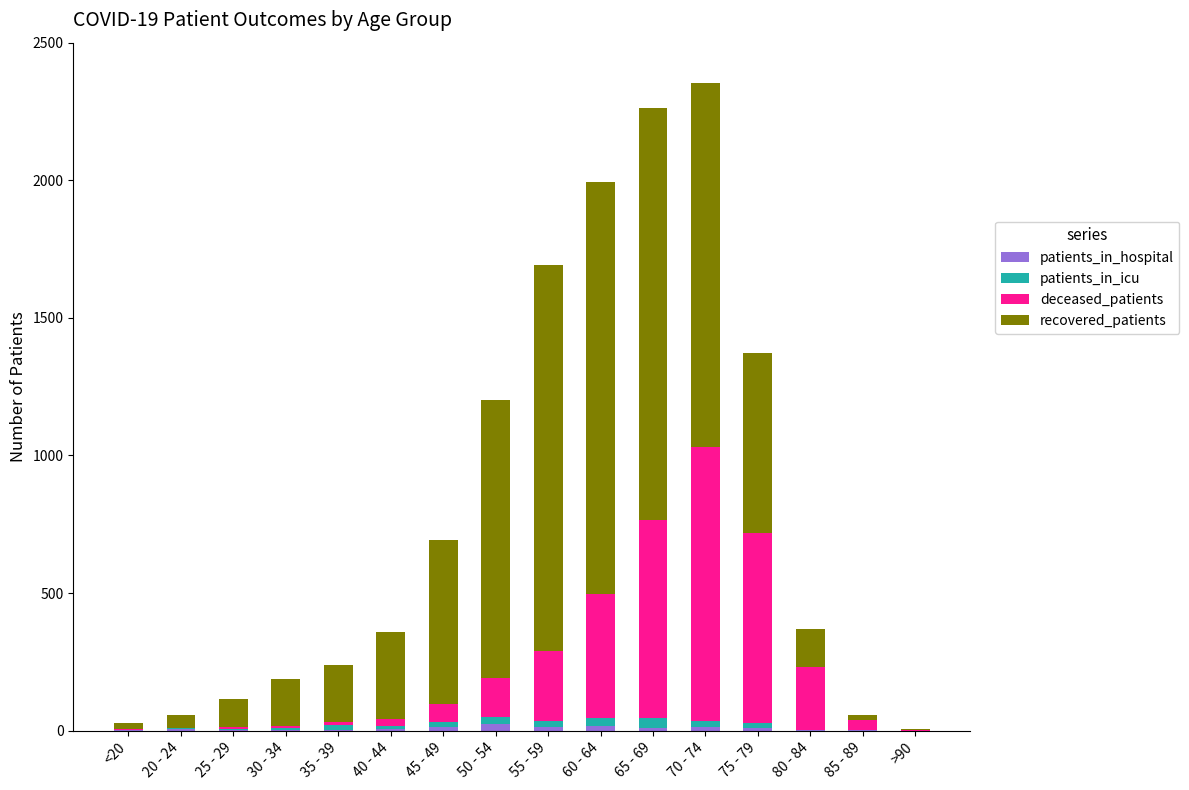

Count the number of categories in the chart.

16